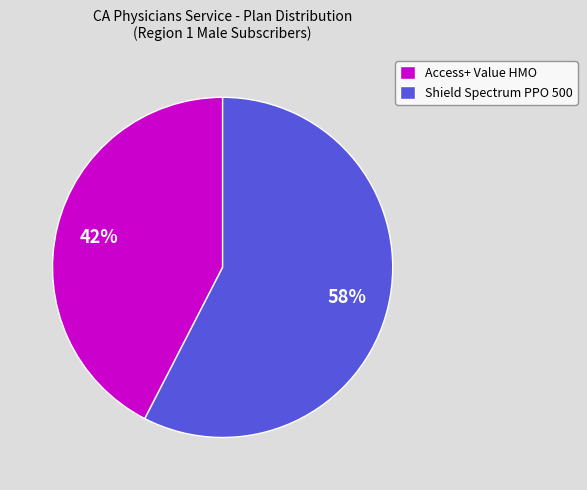

Which category has the biggest portion of the pie?

Shield Spectrum PPO 500